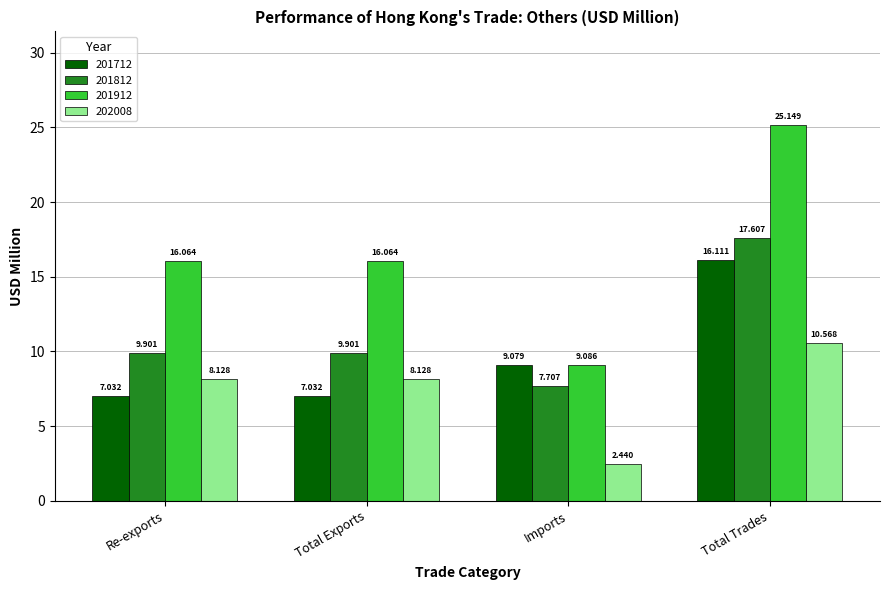

What is the difference between the maximum and minimum values in the 201812 series?

9.9